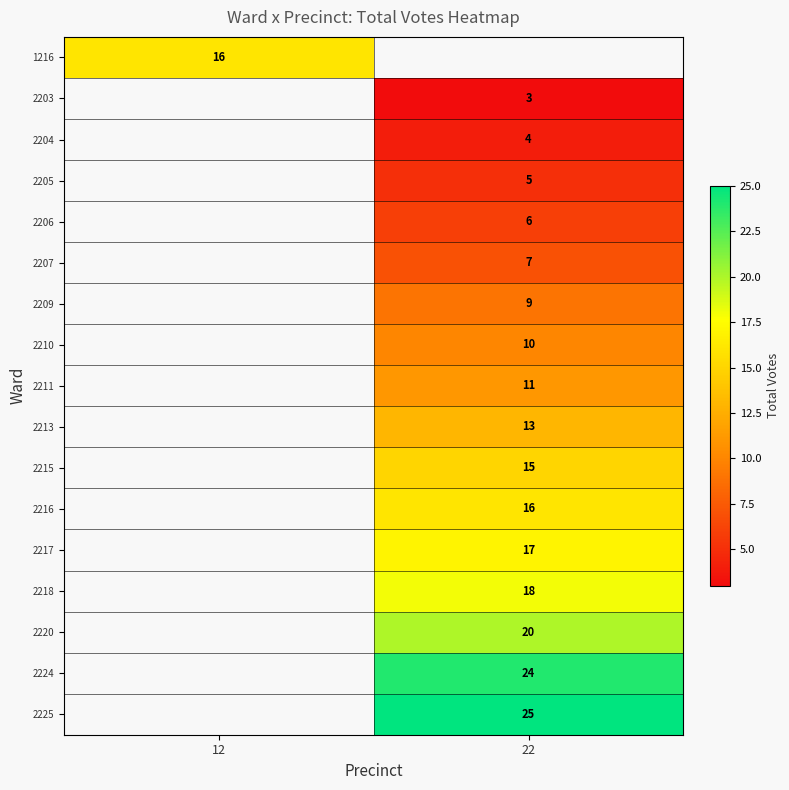

True or false: 2204 has a value of 4 at 22.

True